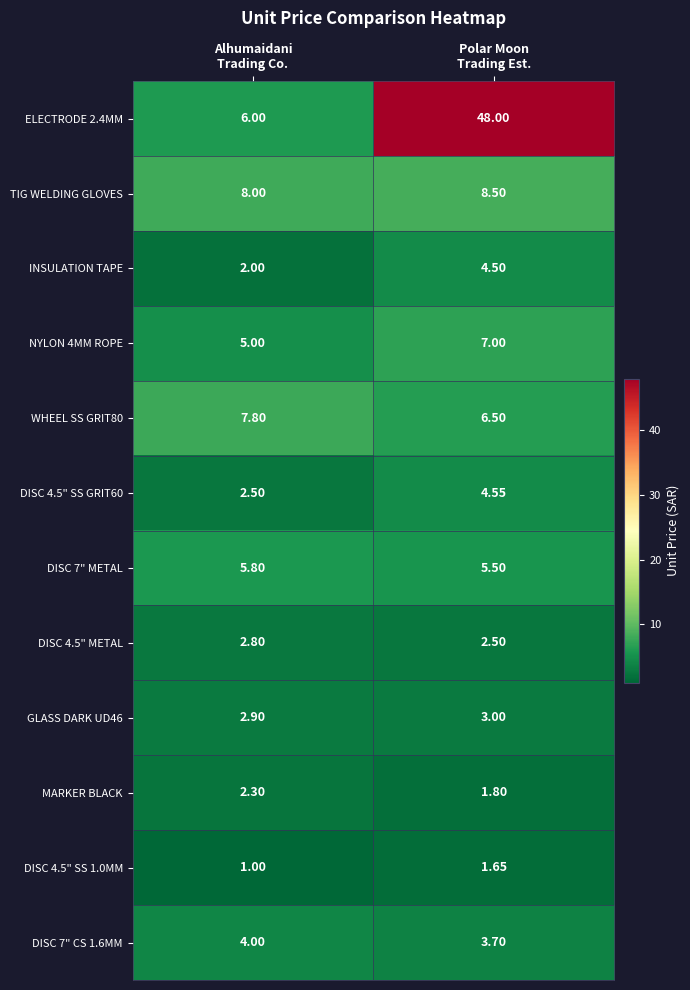

How many categories are shown in the chart?

2